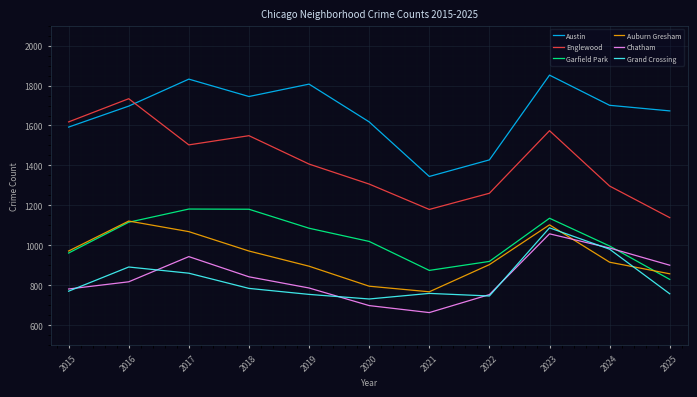

Read the Englewood value at 2015, to the nearest 100.

1600